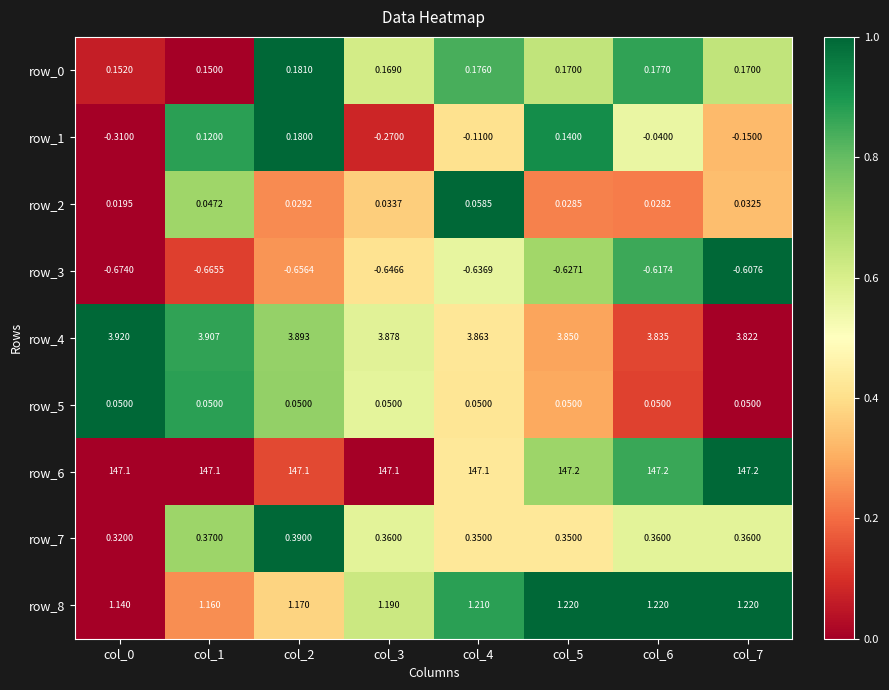

Where is row_2 nearest to the value 0?

col_0